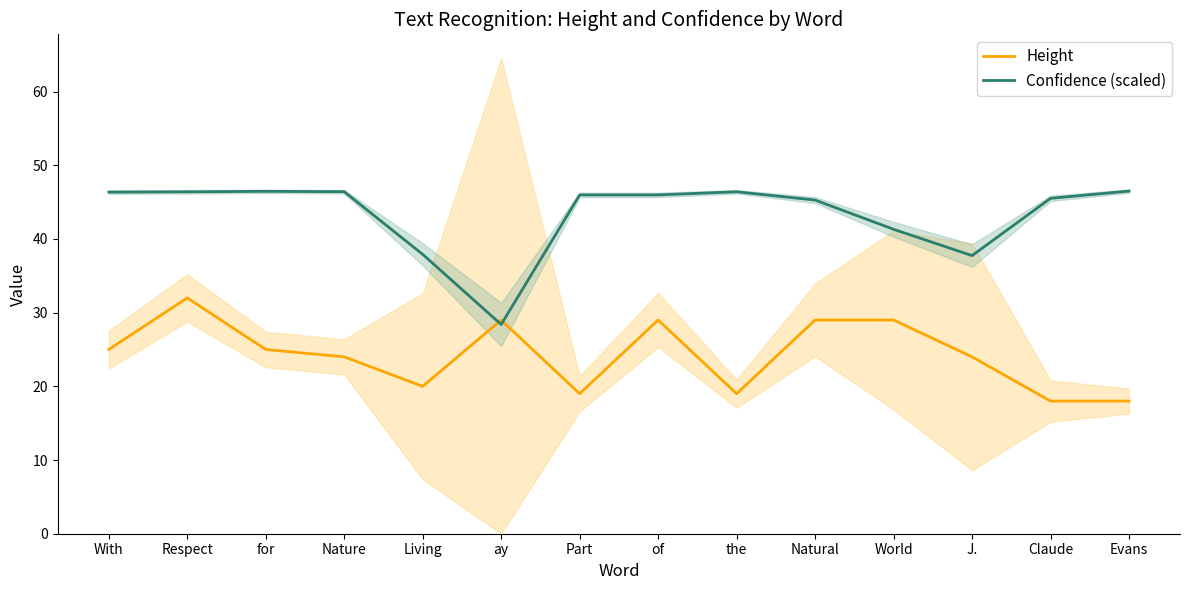

How many intersections are there between Confidence (scaled) and Height?

2